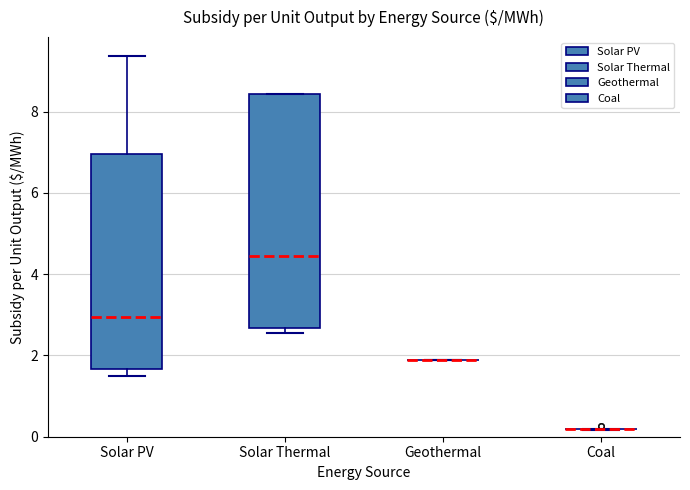

Where is the upper edge of the box for Solar PV on the y-axis? The values are not printed on the chart, so give them approximately, as read against the axis.

7.0